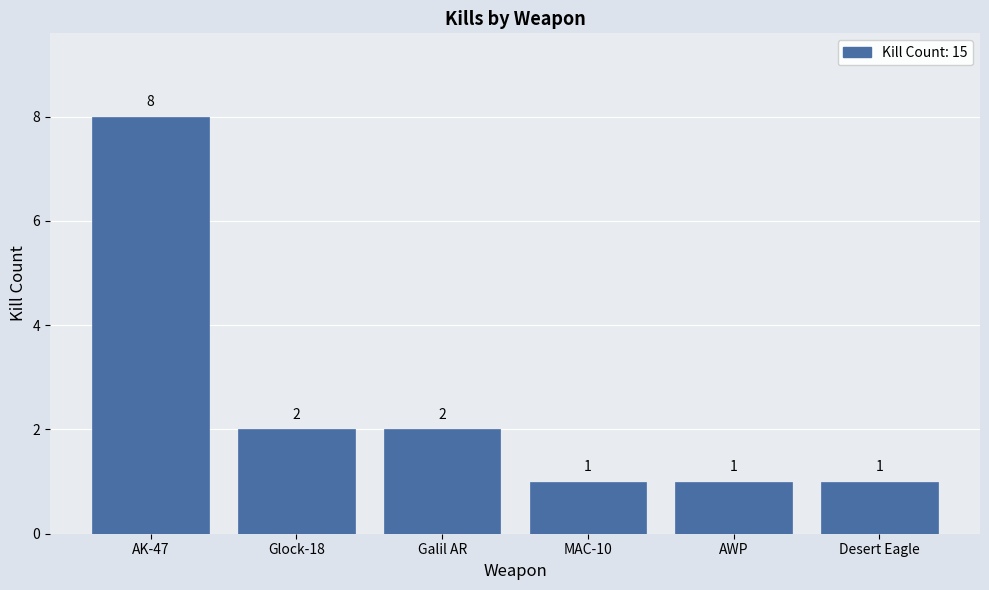

True or false: the data shows 0 at MAC-10.

False